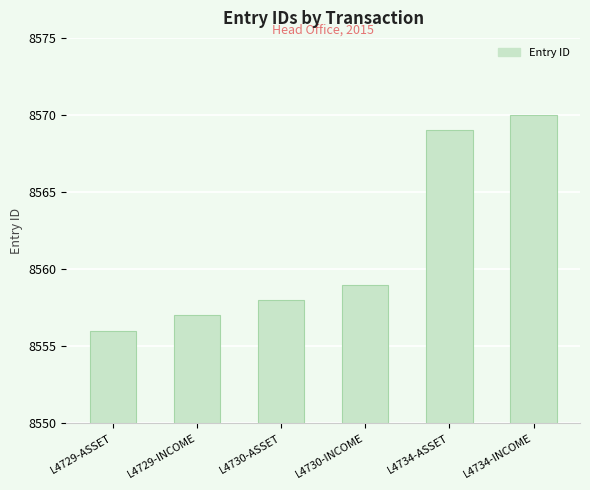

What is the maximum value shown in the chart?

8570